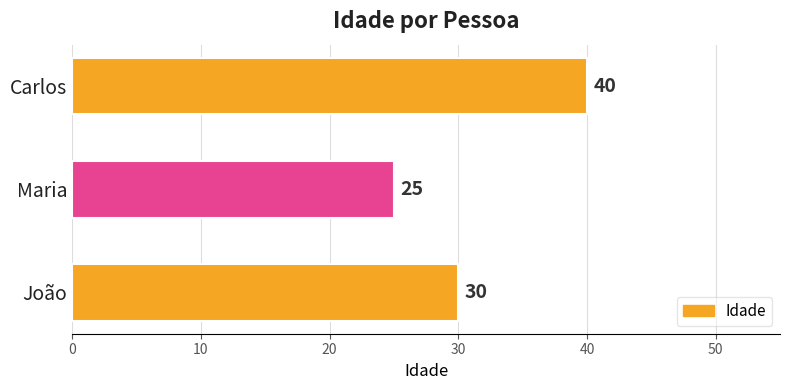

Reading bottom to top, list all the values displayed in this chart.

João=30	Maria=25	Carlos=40